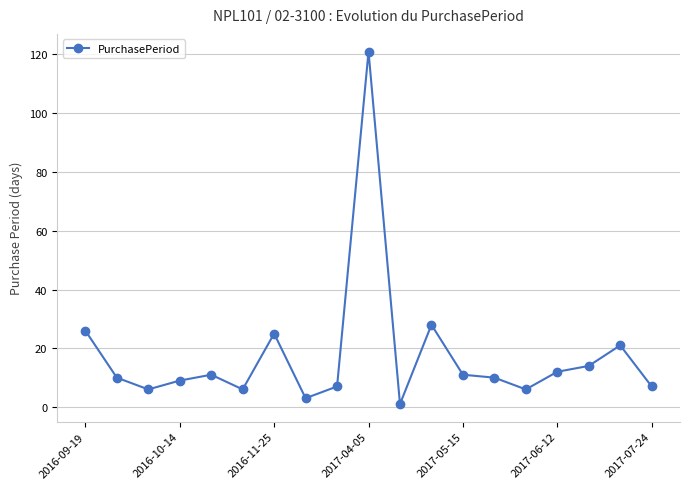

True or false: the data has more than 1 interior local peaks.

True